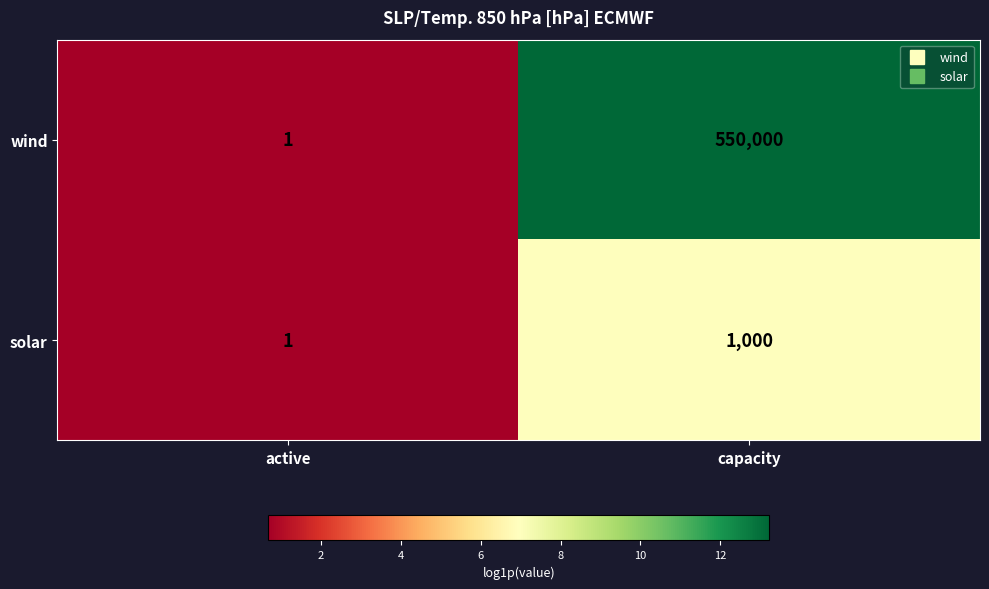

What is the difference between the maximum and minimum values in the solar series?

999